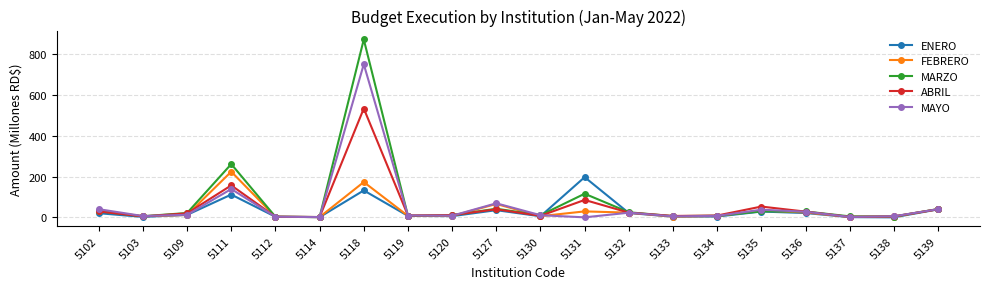

What is the total value across all series at 5138?

16.9